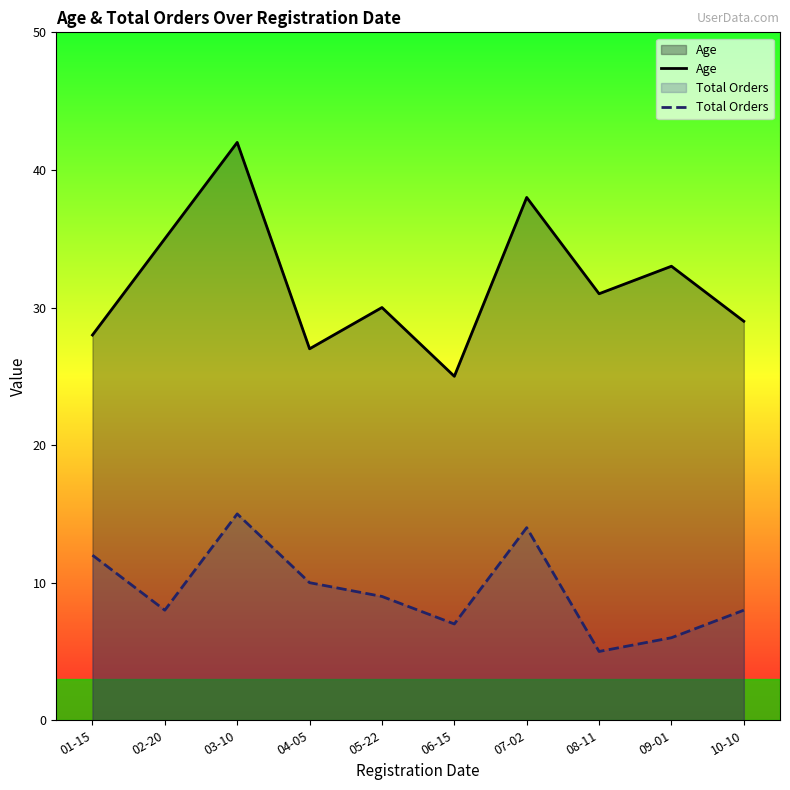

Which category has the lowest value in the Total Orders series?

08-11